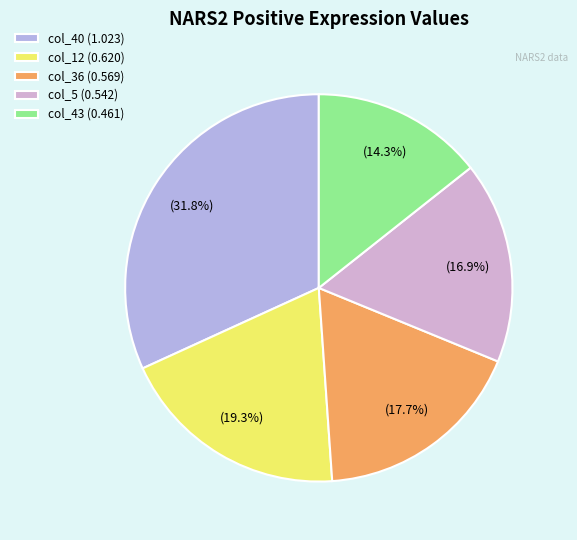

Which category has the smallest portion of the pie?

col_43 (0.461)